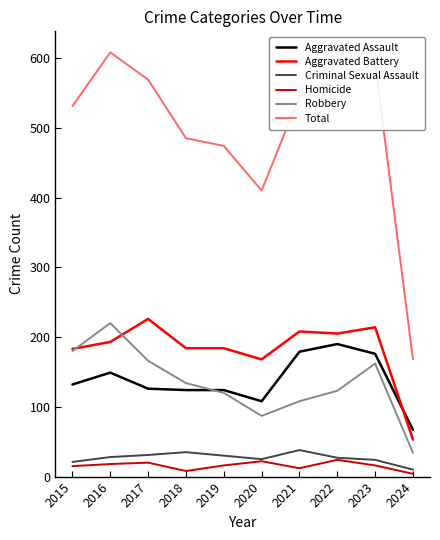

How many lines are shown in the chart?

6